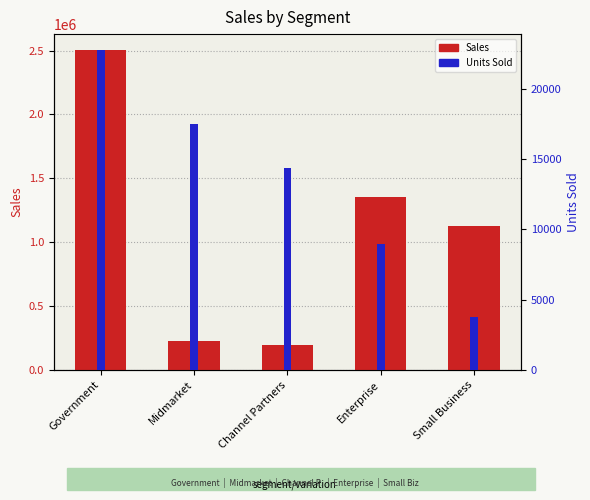

At which category is the sum across all series the highest?

Government